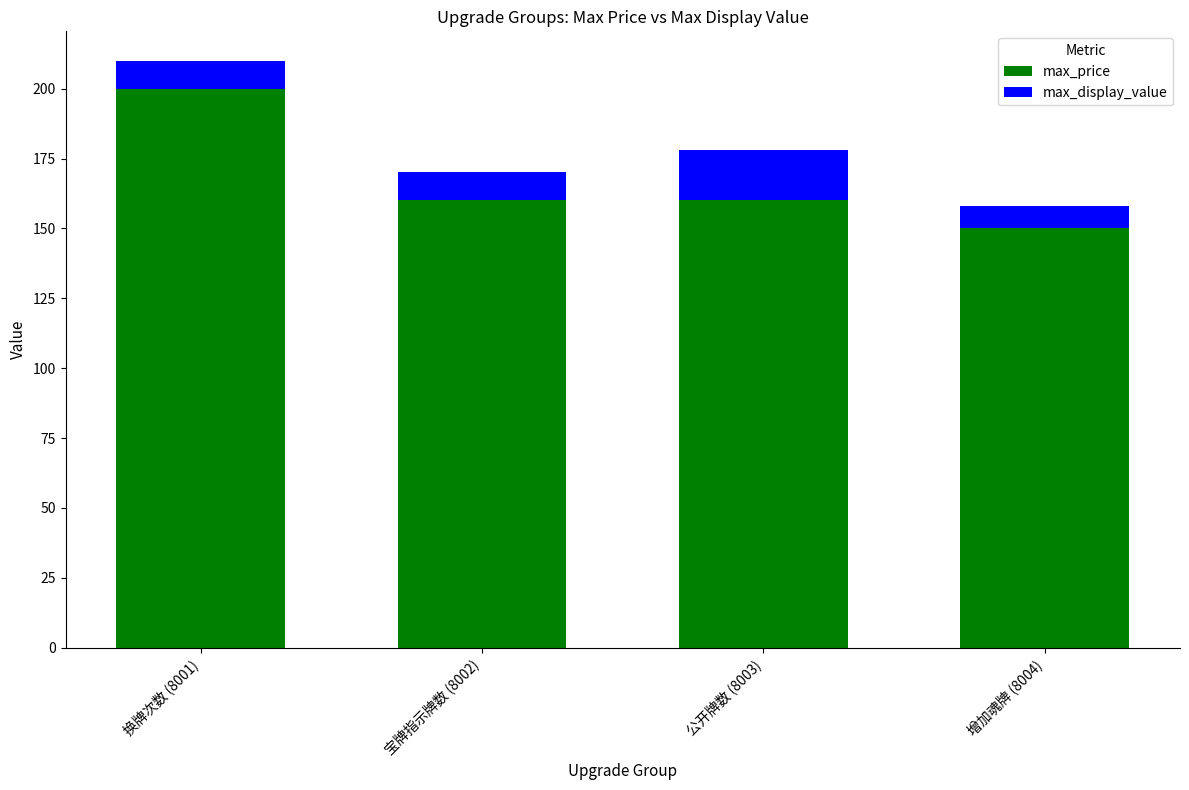

What are all the series names shown in the legend?

max_price, max_display_value